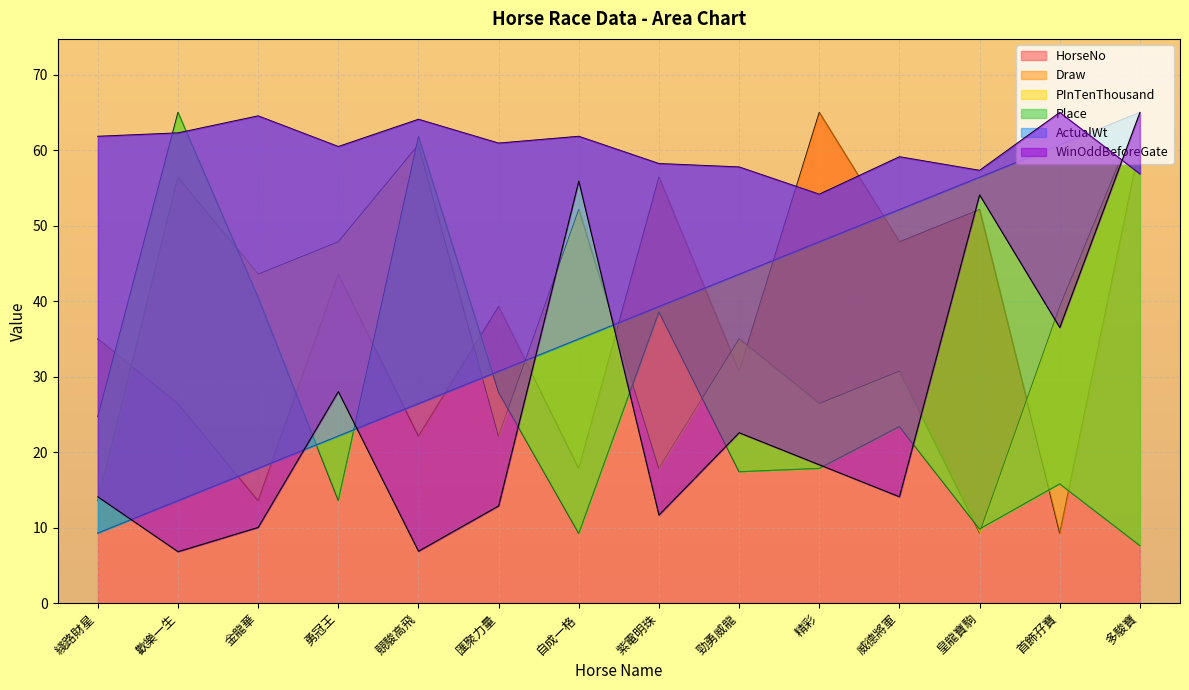

What is the minimum value for Place?

9.3